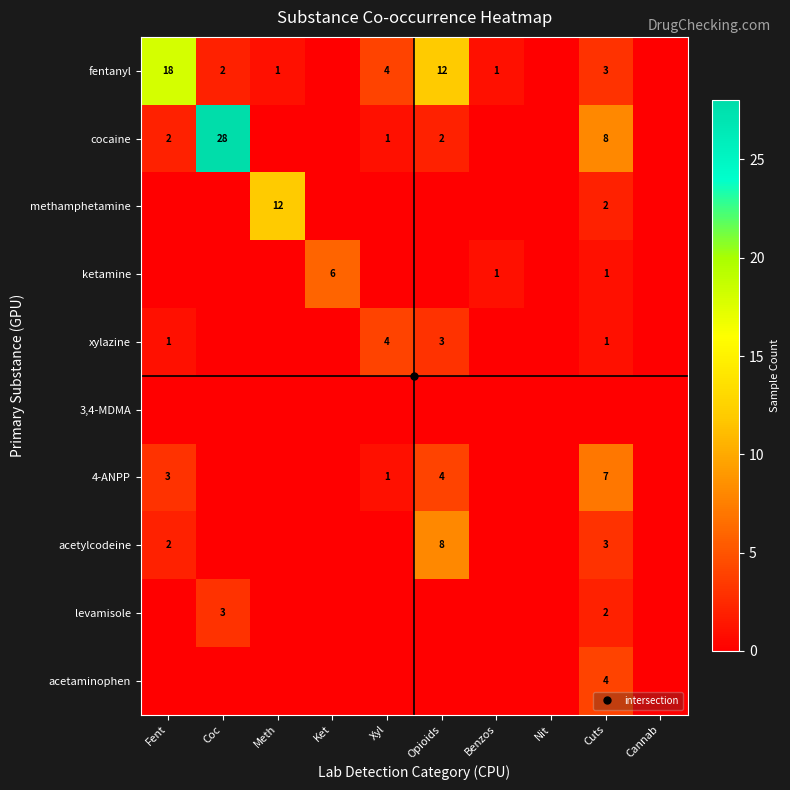

Between Nit and Benzos, which is larger?

Benzos